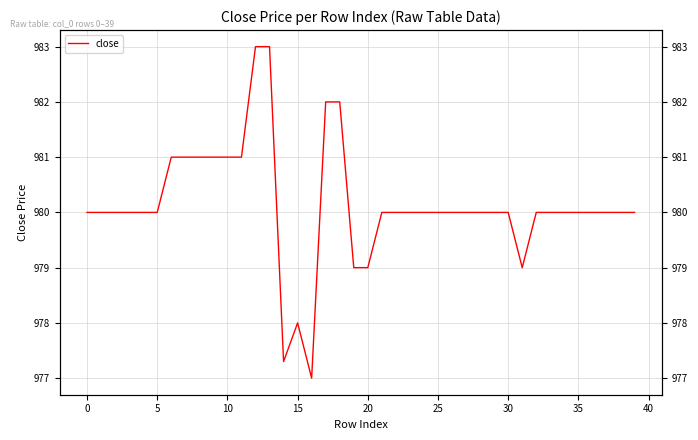

Which category has the lowest value across all series?

16